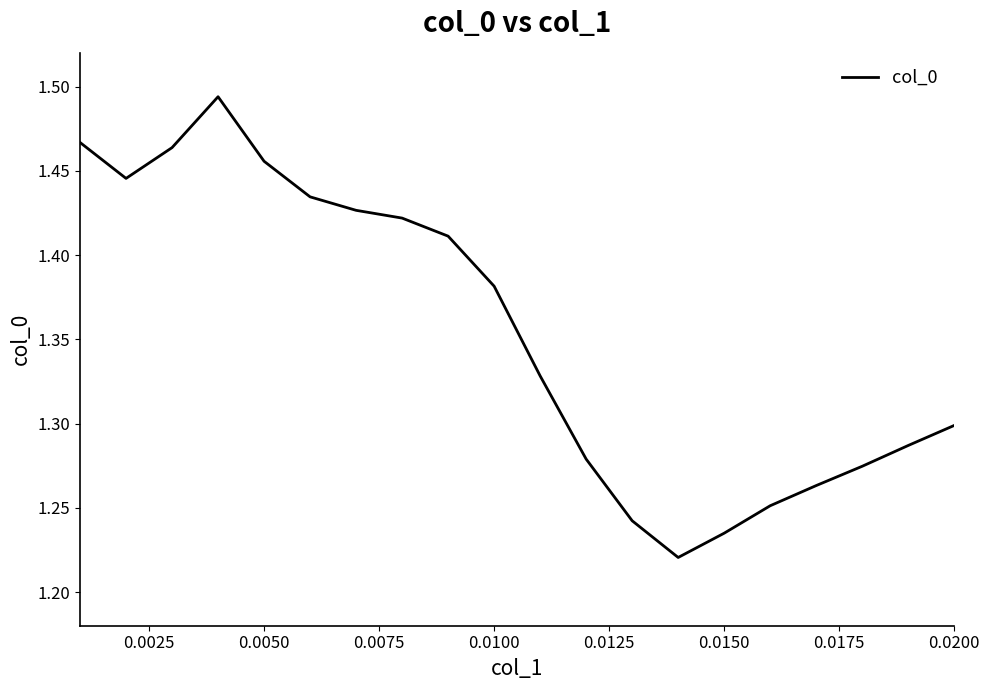

What is the difference between the maximum and minimum values?

0.3